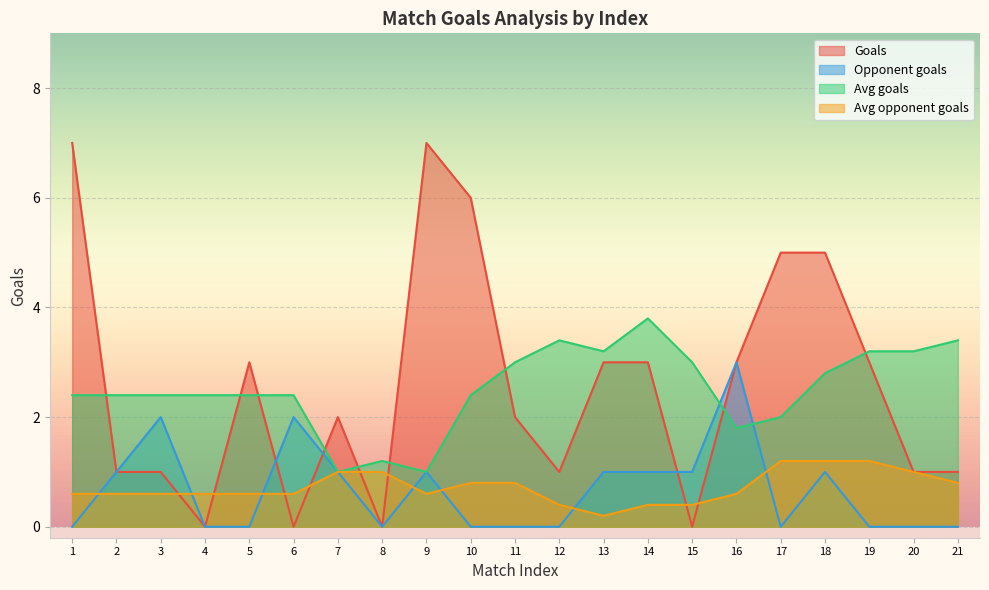

How many intersections are there between Avg goals and Goals?

9